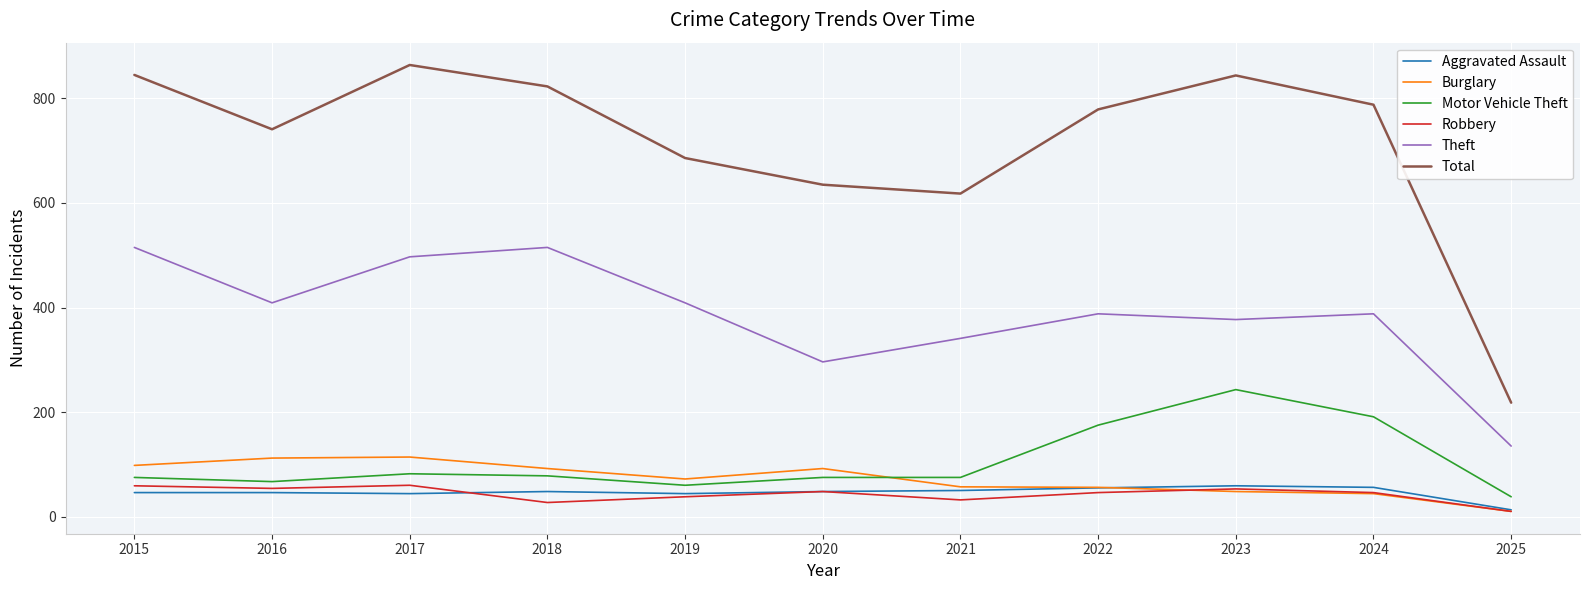

How many values in the Robbery series are below 46?

4